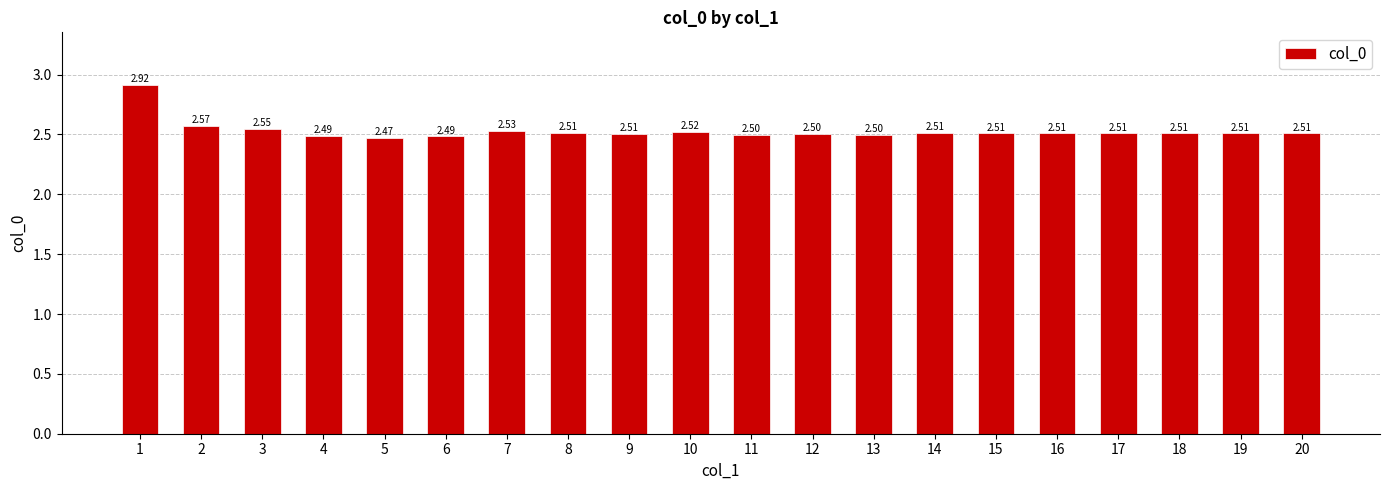

What is the difference between the maximum and minimum values?

0.4